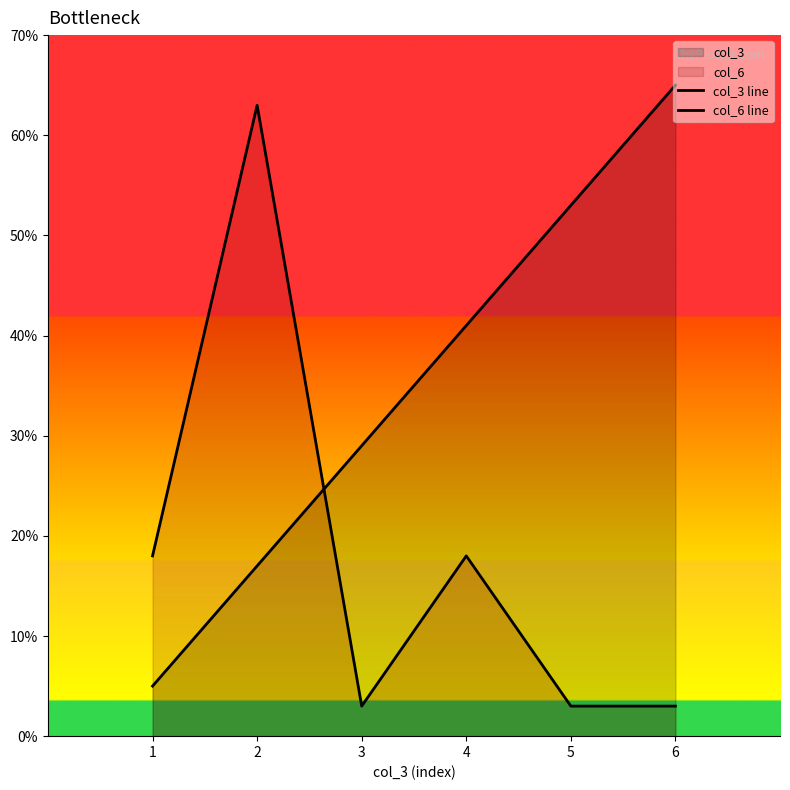

Which series ends up on top after the final intersection of col_3 line and col_6 line?

col_3 line